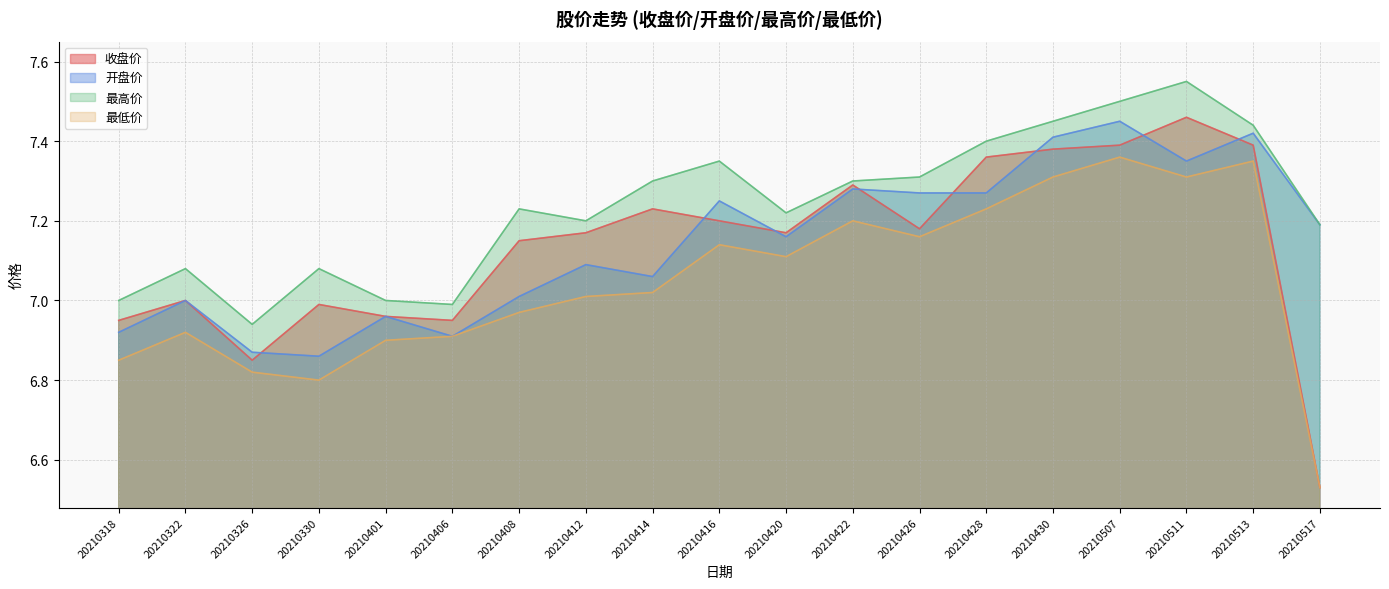

Does the chart display data point markers on the line(s)?

No